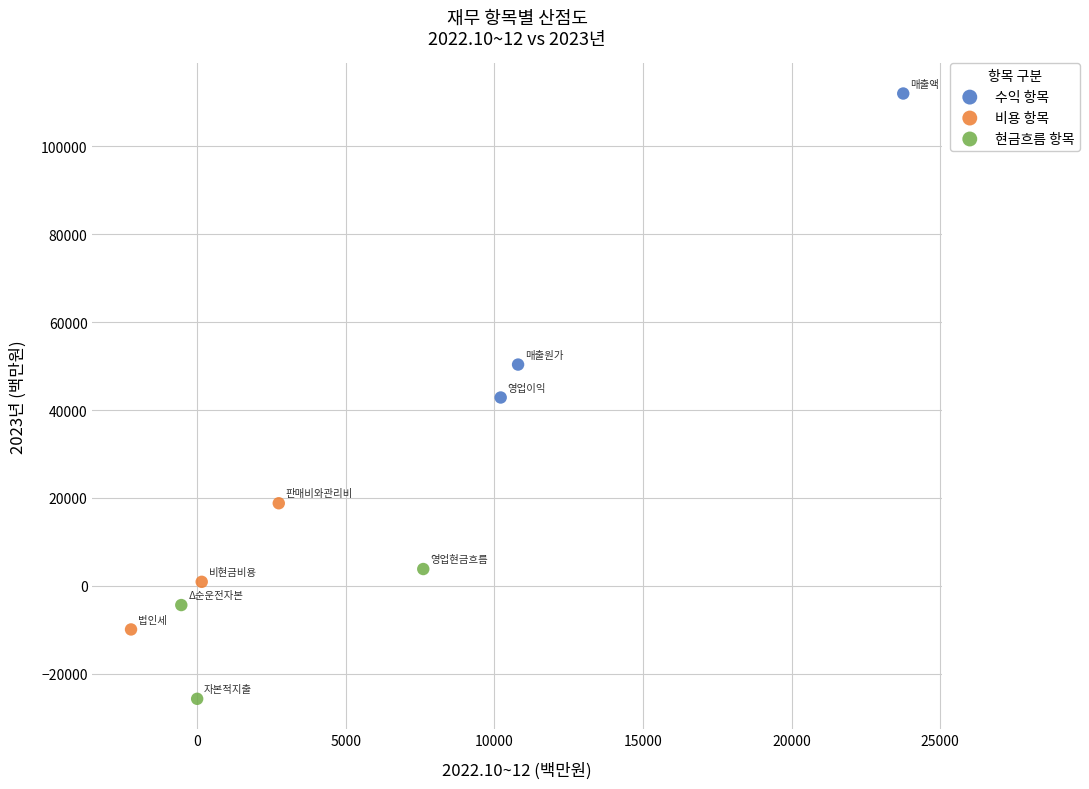

Which series reaches the maximum Y coordinate?

수익 항목